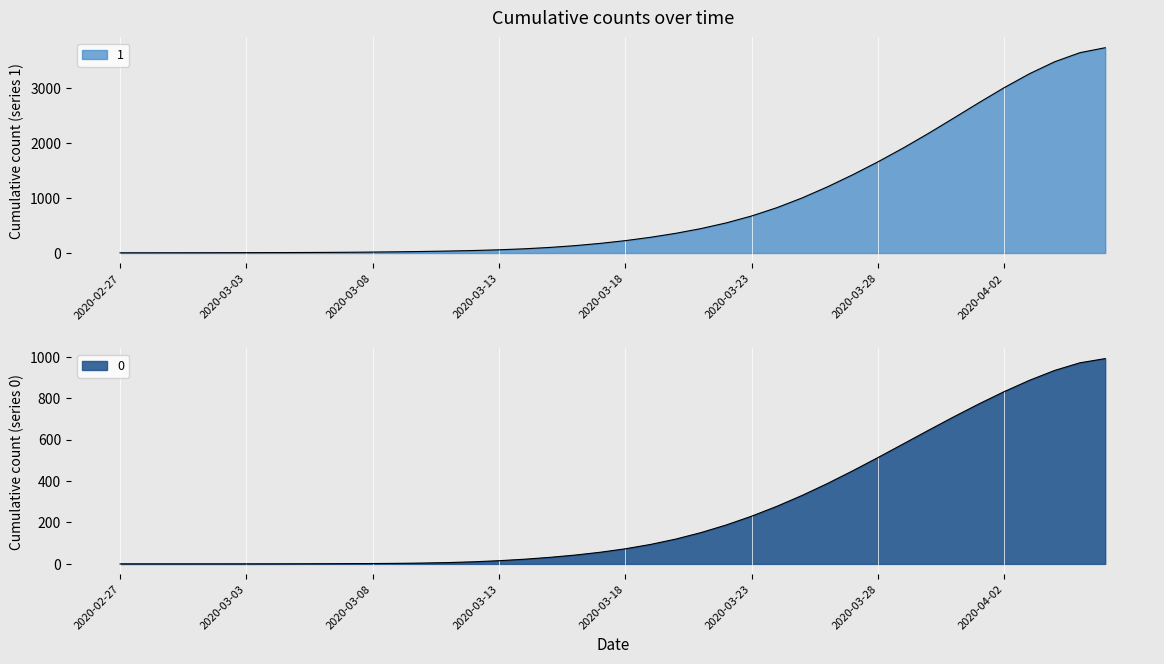

What is the average value of the 1 series?

894.7